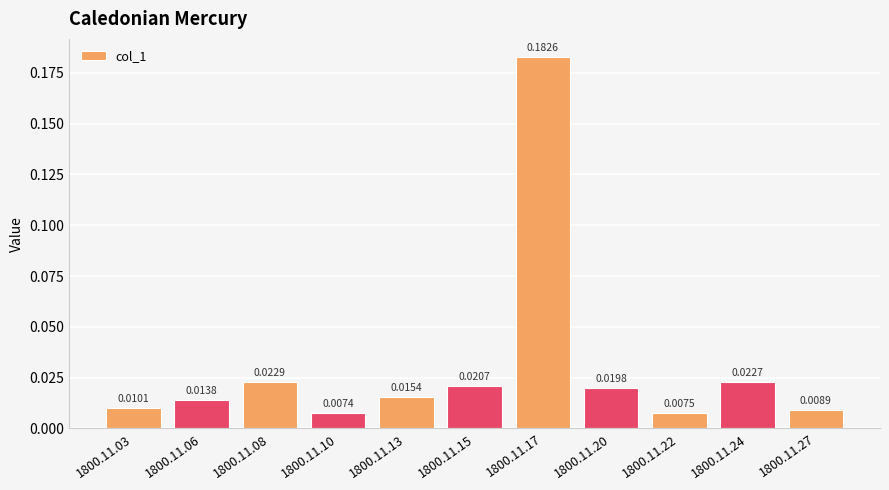

List the labels in order of value, smallest first.

1800.11.10, 1800.11.22, 1800.11.27, 1800.11.03, 1800.11.06, 1800.11.13, 1800.11.20, 1800.11.15, 1800.11.24, 1800.11.08, 1800.11.17